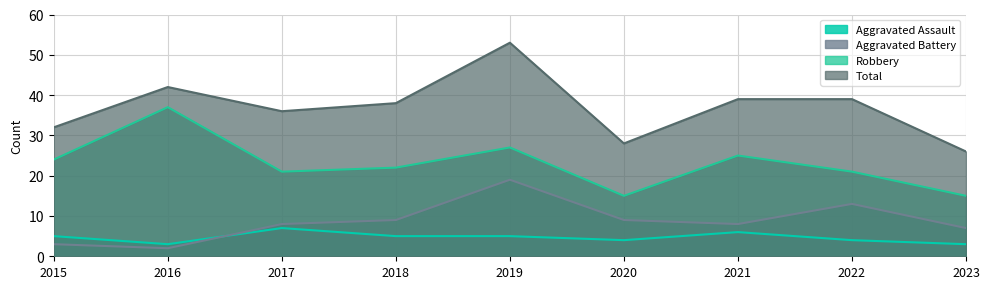

Where is the first local maximum for Total?

2016